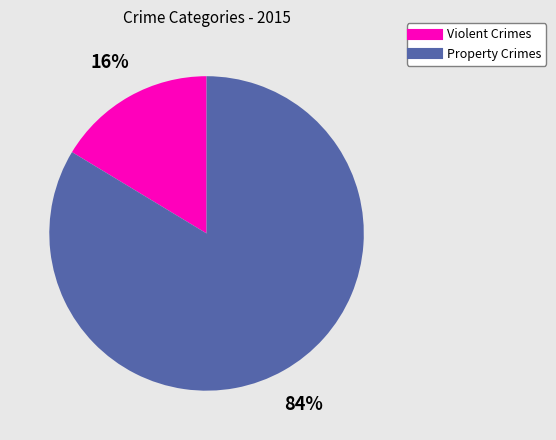

Is there a majority slice in this chart?

Yes